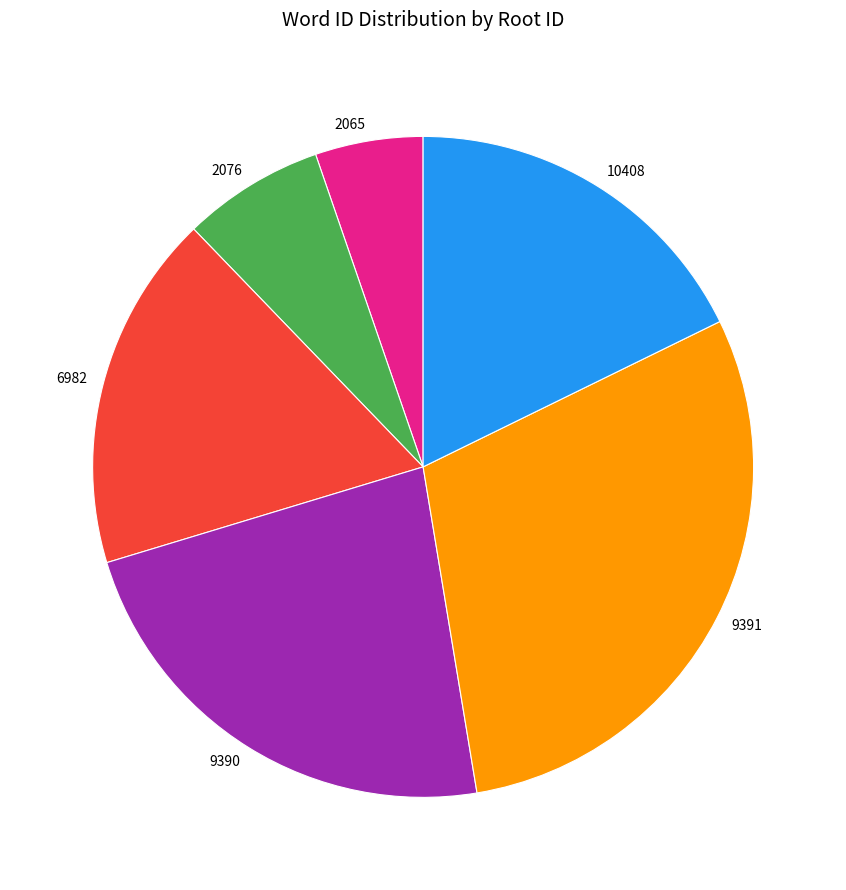

Between 2076 and 10408, which is larger?

10408